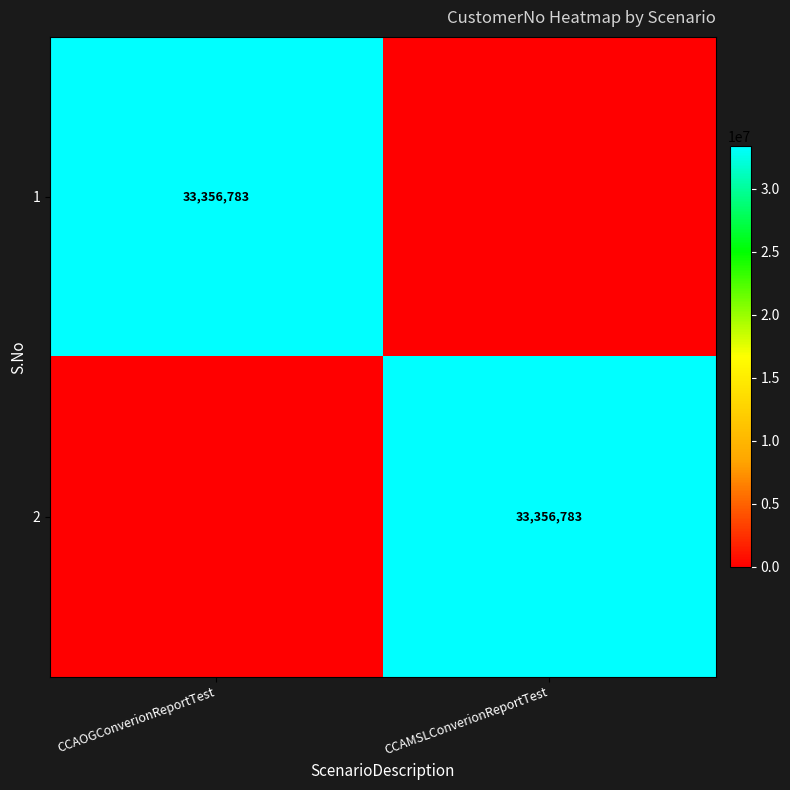

What is the spread (max minus min) of values at CCAMSLConverionReportTest?

33356783